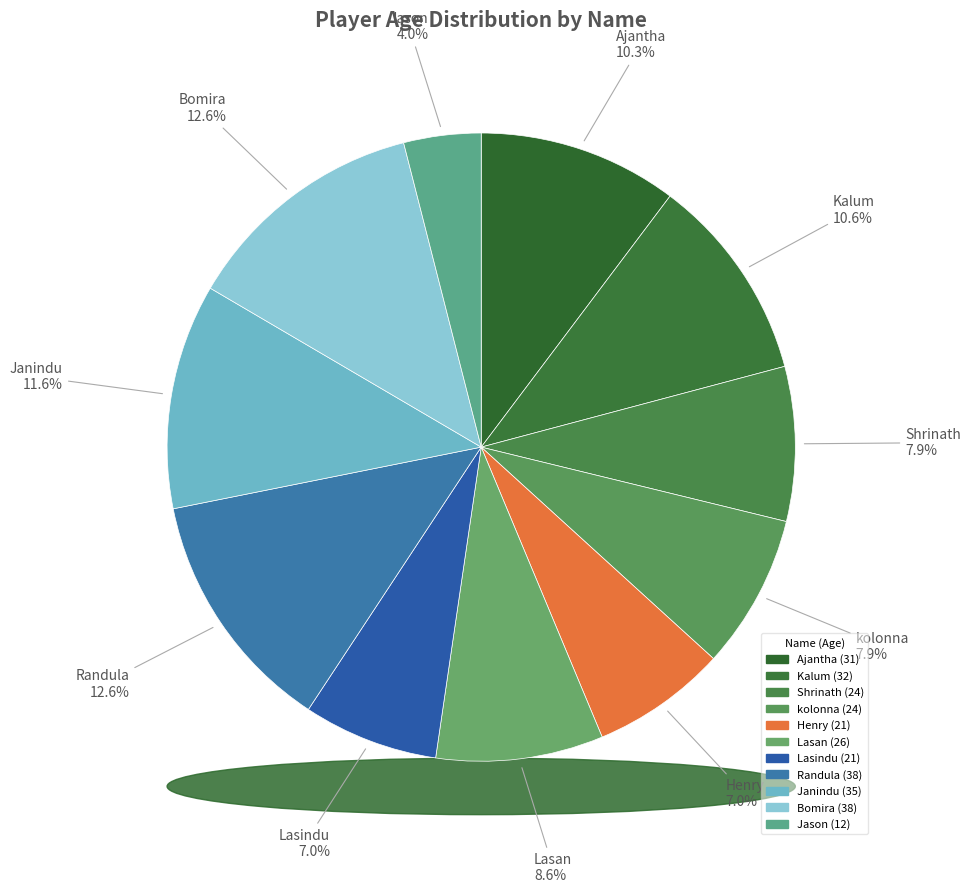

Does Jason represent more than half of the total?

No